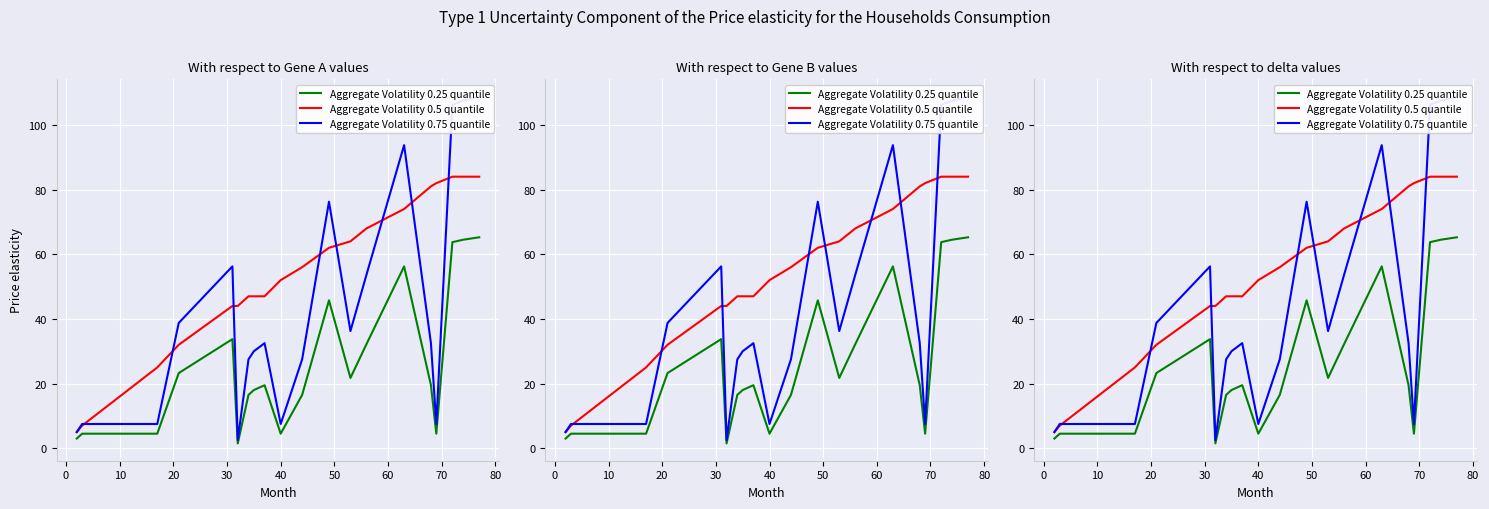

What is the value of the Aggregate Volatility 0.5 quantile point at the 3rd from the left?

25.0